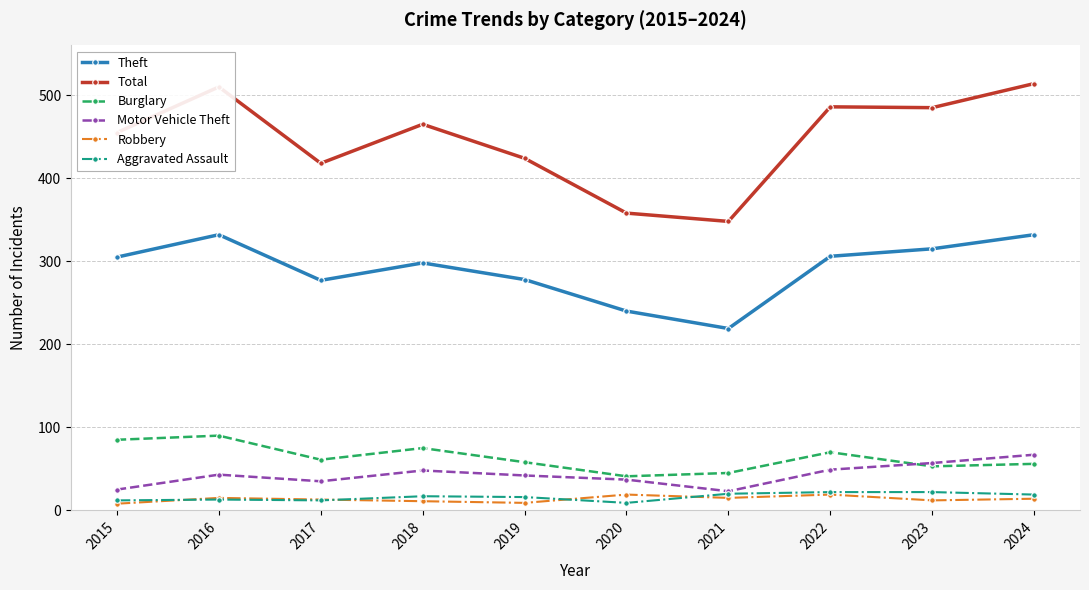

True or false: Burglary and Aggravated Assault cross at least once.

False